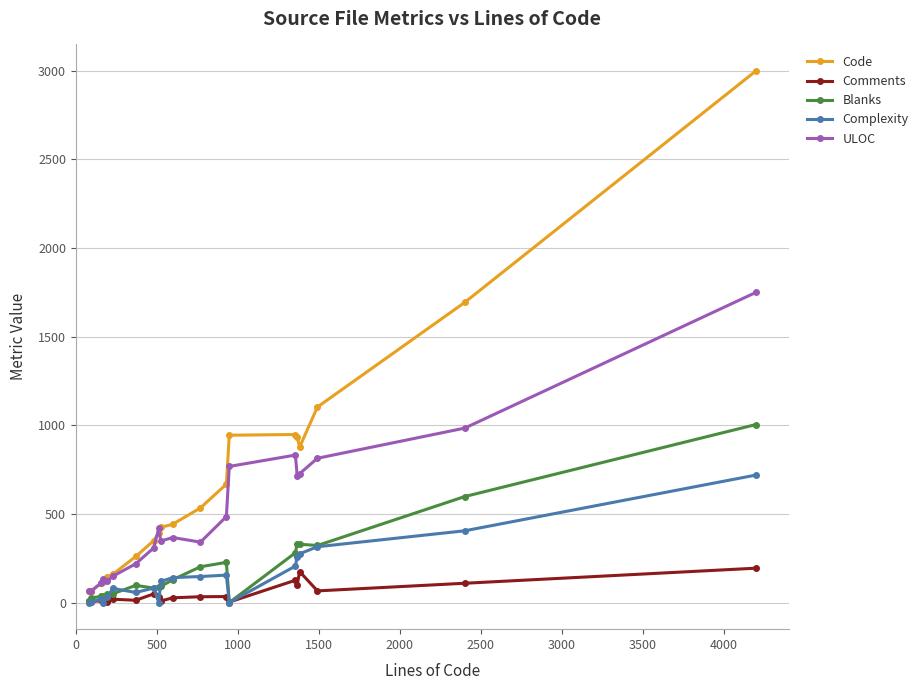

What is the maximum value shown in the chart?

2998